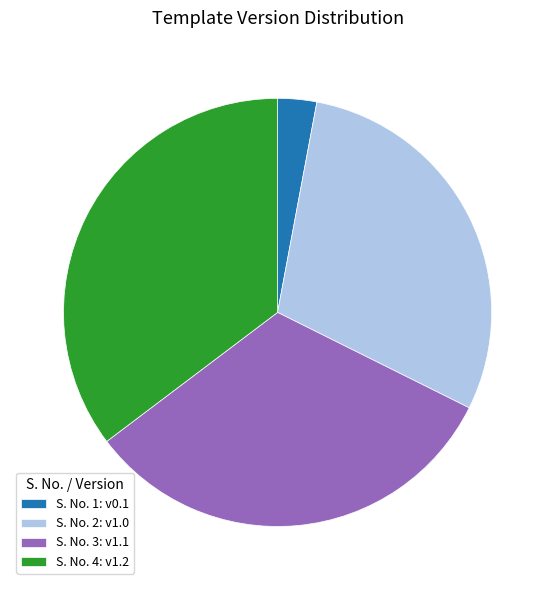

Do S. No. 2: v1.0 and S. No. 3: v1.1 together represent more than half of the pie?

Yes